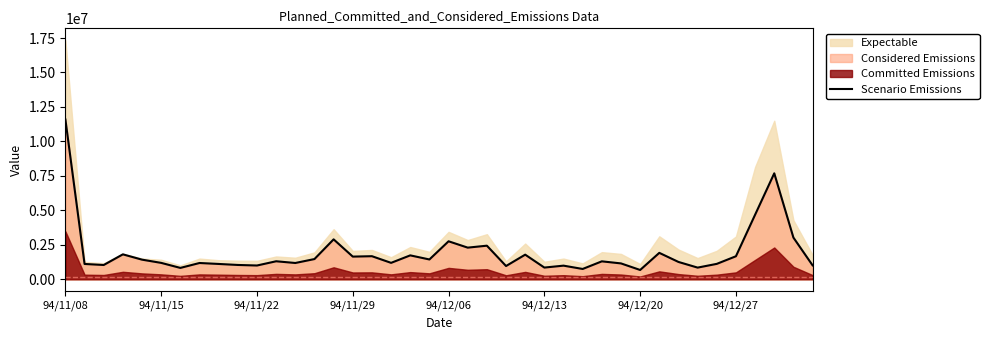

At which label does Scenario Emissions reach its peak?

94/11/08